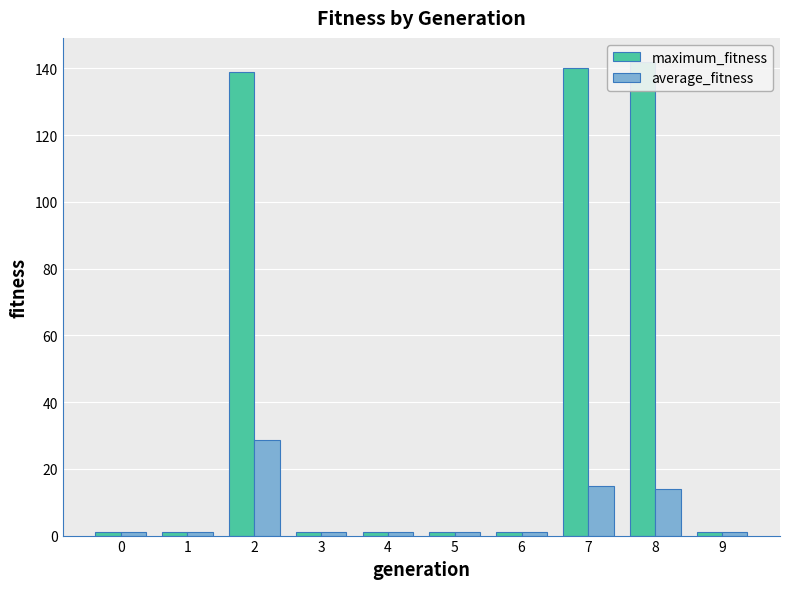

List the labels in order of maximum_fitness value, largest first.

8, 7, 2, 0, 1, 3, 4, 5, 6, 9